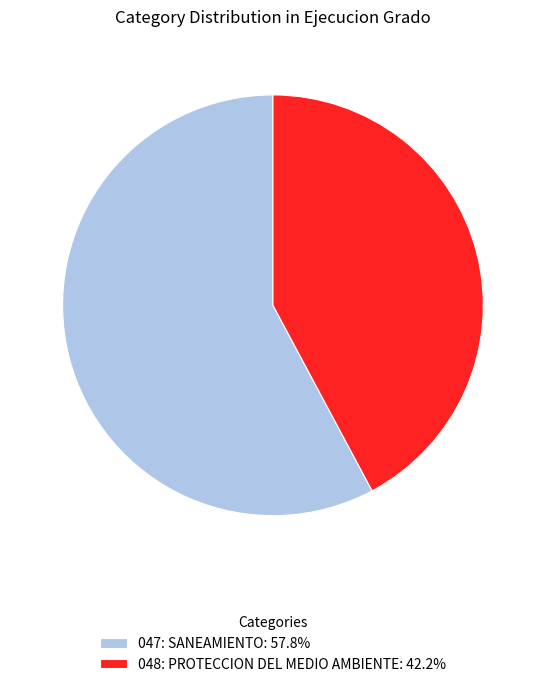

How many slices are in this pie chart?

2